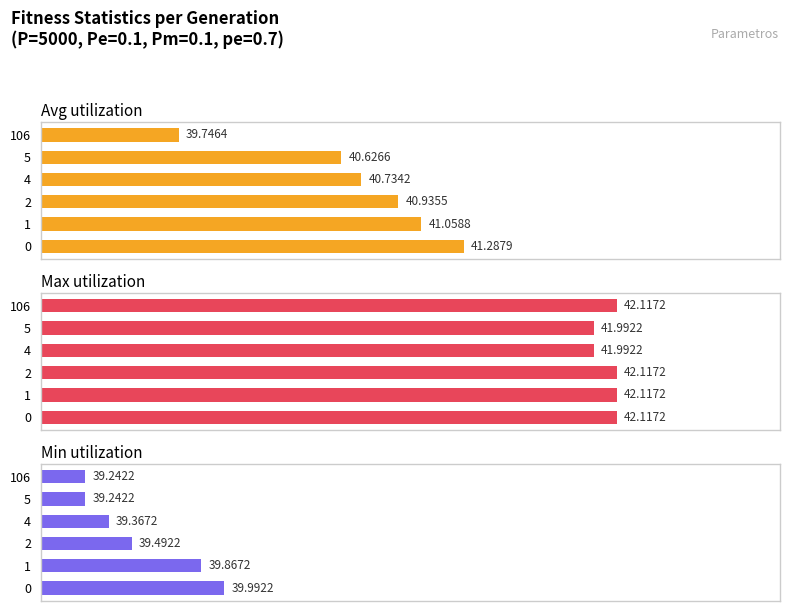

Between 2 and 1, which is larger?

1